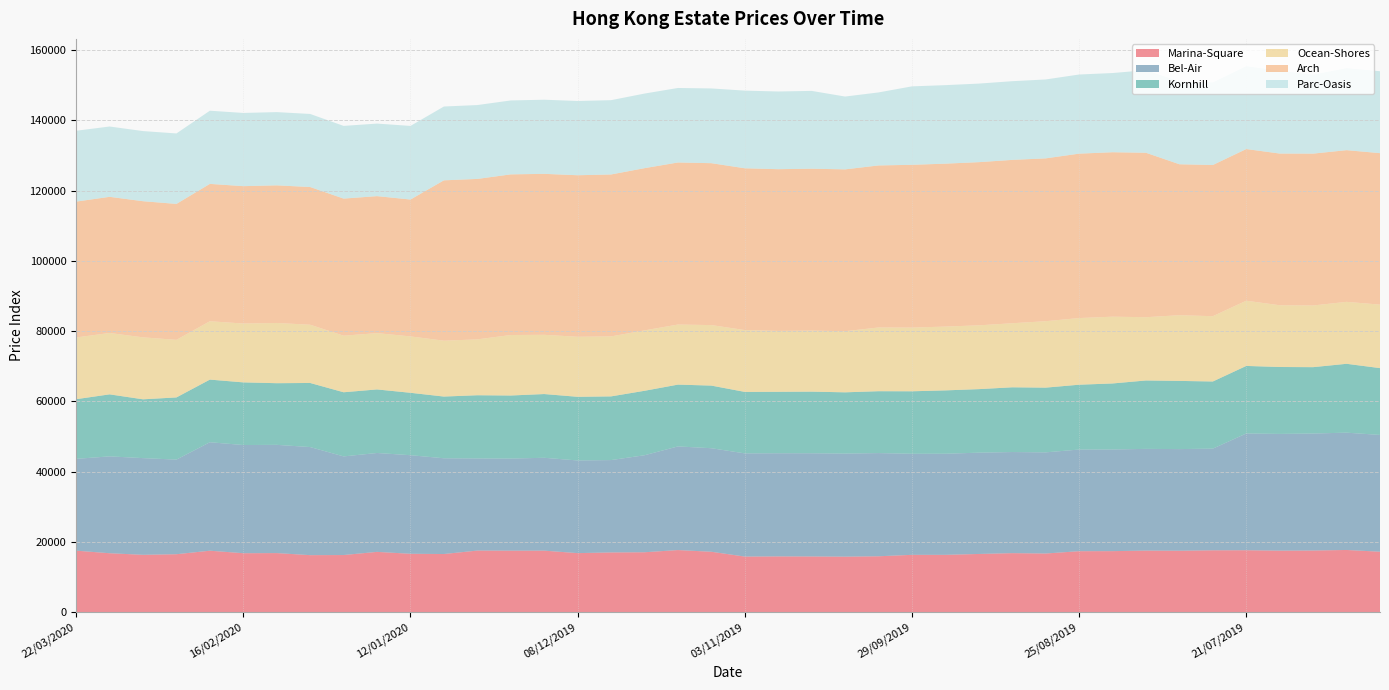

Reading right to left, what are all the values shown in this chart?

Marina-Square: 23/06/2019=17274.1	30/06/2019=17767.1	07/07/2019=17613.0	14/07/2019=17575.9	21/07/2019=17693.1	28/07/2019=17675.2	04/08/2019=17551.5	11/08/2019=17589.1	18/08/2019=17434.5	25/08/2019=17421.2	01/09/2019=16761.4	08/09/2019=16866.0	15/09/2019=16631.4	22/09/2019=16385.2	29/09/2019=16383.5	06/10/2019=15975.4	13/10/2019=15865.9	20/10/2019=15921.7	27/10/2019=15939.3	03/11/2019=15891.3	10/11/2019=17260.1	17/11/2019=17740.0	24/11/2019=17118.0	01/12/2019=17066.9	08/12/2019=16870.5	15/12/2019=17574.3	22/12/2019=17570.3	29/12/2019=17596.8	05/01/2020=16615.3	12/01/2020=16684.6	19/01/2020=17226.9	26/01/2020=16326.5	02/02/2020=16293.9	09/02/2020=16880.5	16/02/2020=16845.9	23/02/2020=17558.1	01/03/2020=16560.4	08/03/2020=16390.1	15/03/2020=16839.9	22/03/2020=17570.6
Bel-Air: 23/06/2019=33212.7	30/06/2019=33365.9	07/07/2019=33275.4	14/07/2019=33199.2	21/07/2019=33206.3	28/07/2019=28917.0	04/08/2019=28906.2	11/08/2019=28932.2	18/08/2019=28915.2	25/08/2019=28908.8	01/09/2019=28768.6	08/09/2019=28754.8	15/09/2019=28812.5	22/09/2019=28752.7	29/09/2019=28744.1	06/10/2019=29349.1	13/10/2019=29314.7	20/10/2019=29352.6	27/10/2019=29341.2	03/11/2019=29349.9	10/11/2019=29448.5	17/11/2019=29479.7	24/11/2019=27591.1	01/12/2019=26269.3	08/12/2019=26359.5	15/12/2019=26411.5	22/12/2019=26194.3	29/12/2019=26203.8	05/01/2020=27234.0	12/01/2020=28037.2	19/01/2020=28126.1	26/01/2020=28053.3	02/02/2020=30744.4	09/02/2020=30787.2	16/02/2020=30769.1	23/02/2020=30851.8	01/03/2020=26912.9	08/03/2020=27501.2	15/03/2020=27551.9	22/03/2020=26110.9
Kornhill: 23/06/2019=19002.5	30/06/2019=19582.0	07/07/2019=18872.1	14/07/2019=19029.4	21/07/2019=19211.8	28/07/2019=19094.0	04/08/2019=19391.9	11/08/2019=19451.7	18/08/2019=18772.9	25/08/2019=18438.9	01/09/2019=18406.3	08/09/2019=18410.5	15/09/2019=18066.0	22/09/2019=18016.2	29/09/2019=17771.3	06/10/2019=17596.0	13/10/2019=17422.5	20/10/2019=17523.9	27/10/2019=17472.8	03/11/2019=17480.8	10/11/2019=17809.5	17/11/2019=17575.4	24/11/2019=18330.5	01/12/2019=18111.4	08/12/2019=18098.8	15/12/2019=18128.0	22/12/2019=17932.8	29/12/2019=17972.3	05/01/2020=17549.6	12/01/2020=17747.8	19/01/2020=18072.5	26/01/2020=18241.5	02/02/2020=18224.3	09/02/2020=17531.1	16/02/2020=17816.2	23/02/2020=17812.2	01/03/2020=17679.4	08/03/2020=16722.7	15/03/2020=17633.2	22/03/2020=16968.7
Ocean-Shores: 23/06/2019=18058.5	30/06/2019=17619.9	07/07/2019=17542.4	14/07/2019=17560.6	21/07/2019=18545.0	28/07/2019=18569.7	04/08/2019=18687.5	11/08/2019=17994.5	18/08/2019=18994.9	25/08/2019=18955.2	01/09/2019=18895.1	08/09/2019=18217.7	15/09/2019=18145.4	22/09/2019=18148.1	29/09/2019=18113.0	06/10/2019=18126.0	13/10/2019=17378.7	20/10/2019=17359.7	27/10/2019=17316.6	03/11/2019=17588.4	10/11/2019=17210.2	17/11/2019=17084.3	24/11/2019=17174.2	01/12/2019=17060.4	08/12/2019=17077.0	15/12/2019=16843.8	22/12/2019=17204.2	29/12/2019=15893.5	05/01/2020=15887.9	12/01/2020=16037.4	19/01/2020=16015.2	26/01/2020=16089.7	02/02/2020=16562.8	09/02/2020=17127.2	16/02/2020=16735.8	23/02/2020=16597.7	01/03/2020=16375.9	08/03/2020=17622.8	15/03/2020=17454.4	22/03/2020=17556.1
Arch: 23/06/2019=43079.3	30/06/2019=43143.3	07/07/2019=43192.5	14/07/2019=43150.4	21/07/2019=43140.7	28/07/2019=43002.5	04/08/2019=42931.5	11/08/2019=46768.4	18/08/2019=46772.4	25/08/2019=46762.1	01/09/2019=46313.2	08/09/2019=46461.0	15/09/2019=46411.1	22/09/2019=46338.0	29/09/2019=46300.6	06/10/2019=46084.2	13/10/2019=46032.4	20/10/2019=46046.3	27/10/2019=45995.6	03/11/2019=46017.2	10/11/2019=46048.1	17/11/2019=46091.4	24/11/2019=46142.4	01/12/2019=46055.7	08/12/2019=45939.4	15/12/2019=45784.1	22/12/2019=45689.6	29/12/2019=45631.1	05/01/2020=45611.4	12/01/2020=38928.8	19/01/2020=38961.2	26/01/2020=38991.6	02/02/2020=39168.7	09/02/2020=39145.7	16/02/2020=39073.7	23/02/2020=39068.0	01/03/2020=38662.9	08/03/2020=38722.0	15/03/2020=38726.4	22/03/2020=38640.4
Parc-Oasis: 23/06/2019=23301.3	30/06/2019=23323.7	07/07/2019=22449.5	14/07/2019=23541.5	21/07/2019=23560.5	28/07/2019=23485.8	04/08/2019=23530.2	11/08/2019=23486.1	18/08/2019=22523.2	25/08/2019=22505.0	01/09/2019=22440.2	08/09/2019=22382.5	15/09/2019=22343.2	22/09/2019=22328.4	29/09/2019=22310.2	06/10/2019=20762.8	13/10/2019=20711.9	20/10/2019=22128.6	27/10/2019=22097.6	03/11/2019=22082.8	10/11/2019=21251.9	17/11/2019=21193.0	24/11/2019=21215.4	01/12/2019=21130.7	08/12/2019=21117.7	15/12/2019=21081.1	22/12/2019=21026.7	29/12/2019=21008.1	05/01/2020=20992.8	12/01/2020=20935.2	19/01/2020=20631.9	26/01/2020=20675.5	02/02/2020=20780.3	09/02/2020=20826.3	16/02/2020=20822.5	23/02/2020=20809.5	01/03/2020=20039.7	08/03/2020=19945.1	15/03/2020=19998.4	22/03/2020=20150.1